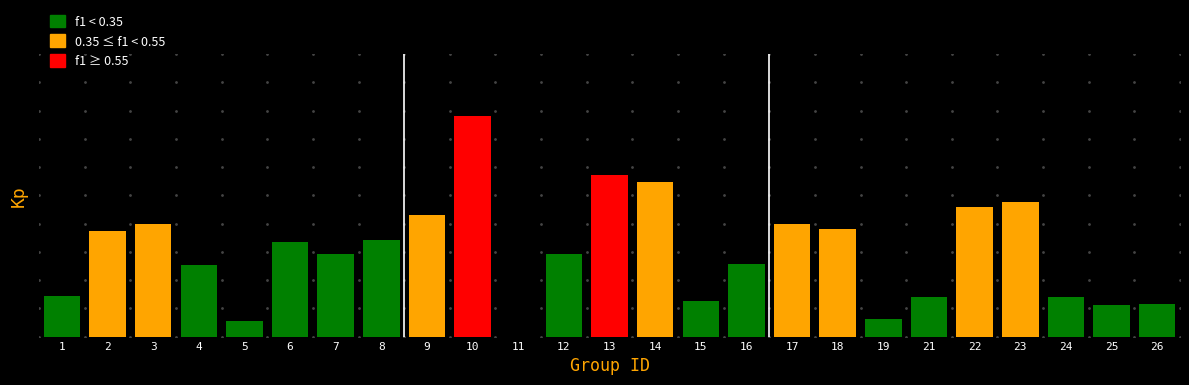

How many distinct data groups are displayed?

1